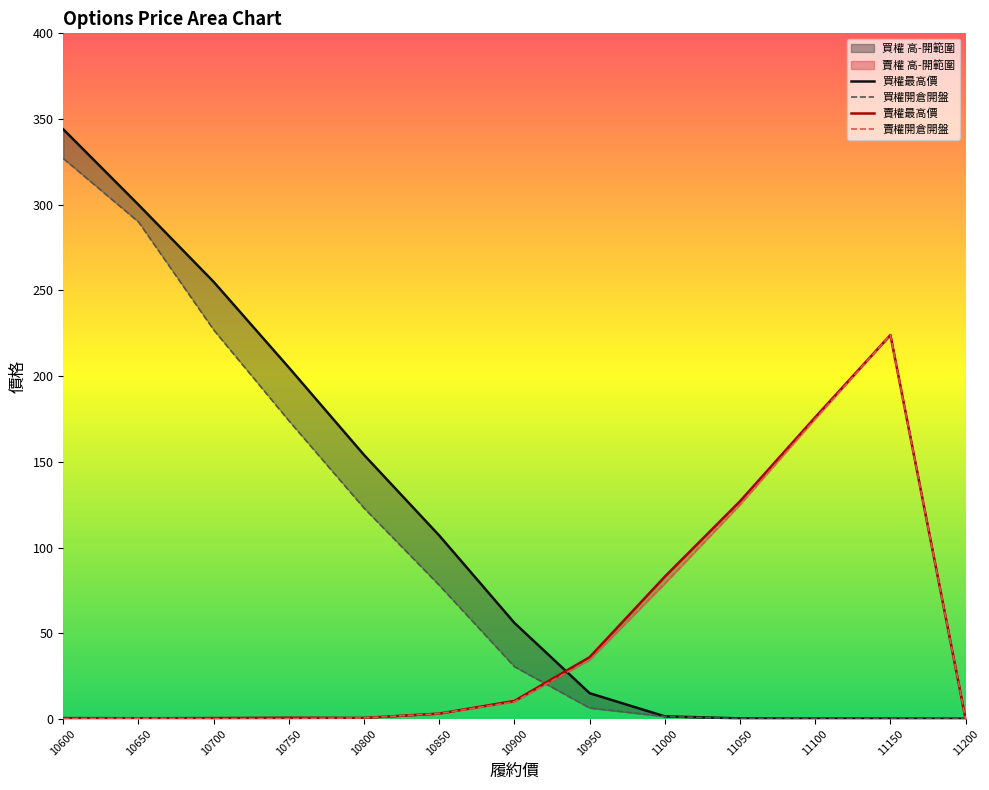

How many data points in 賣權開倉開盤 are less than 3?

6